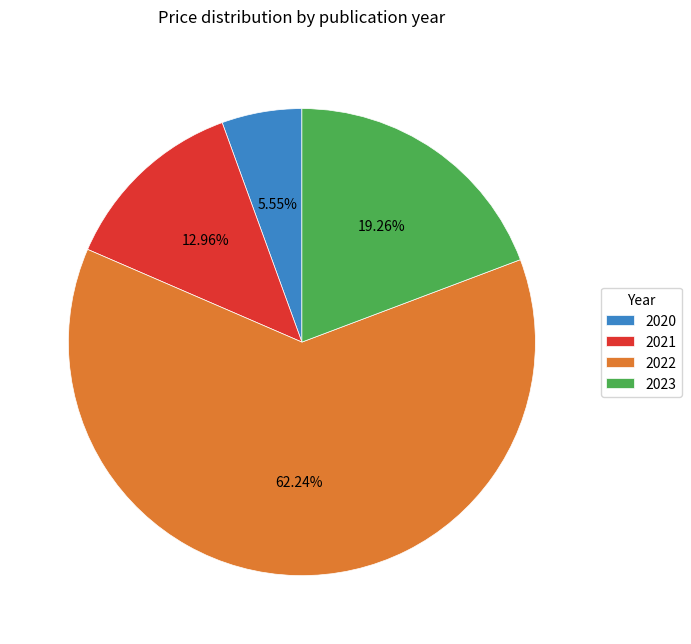

Is the sum of 2020 and 2021 greater than half?

No